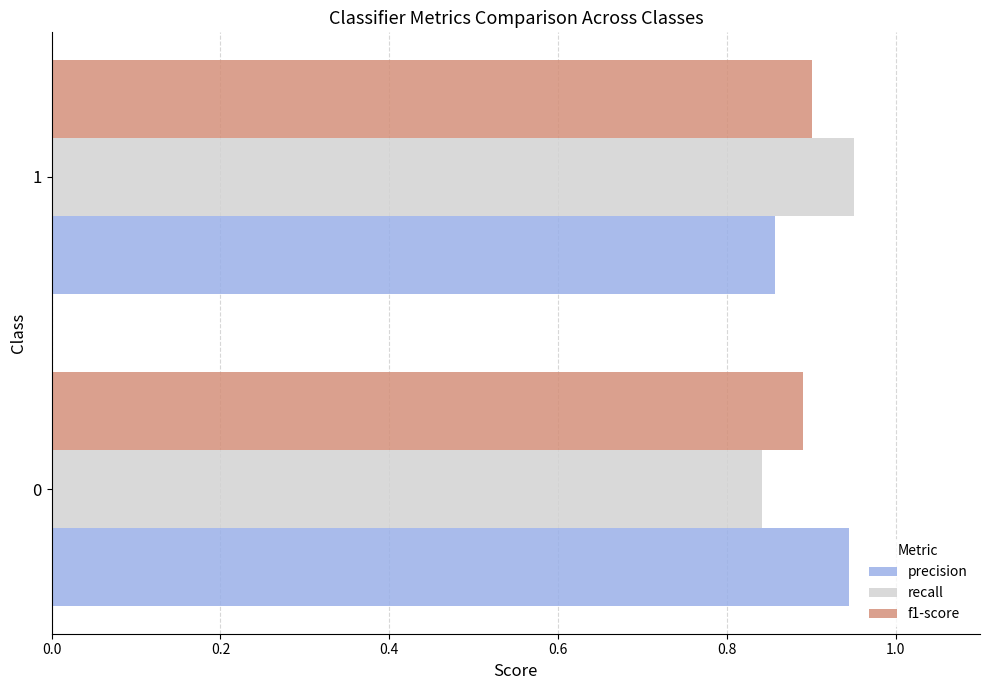

What is the sum of the recall values at 0 and 1?

1.8